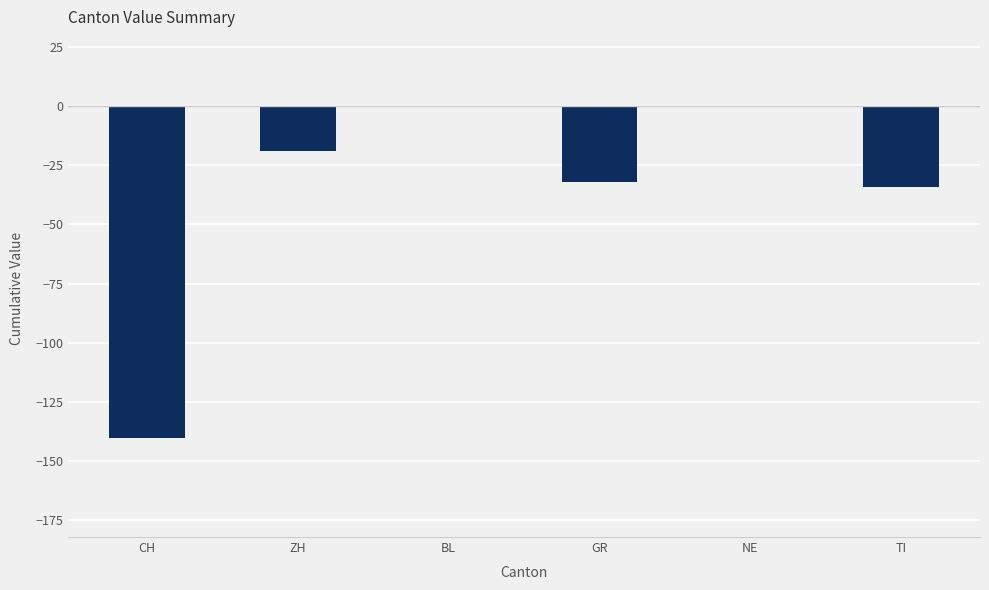

Reading right to left, list all the values displayed in this chart.

-34	0	-32	0	-19	-140